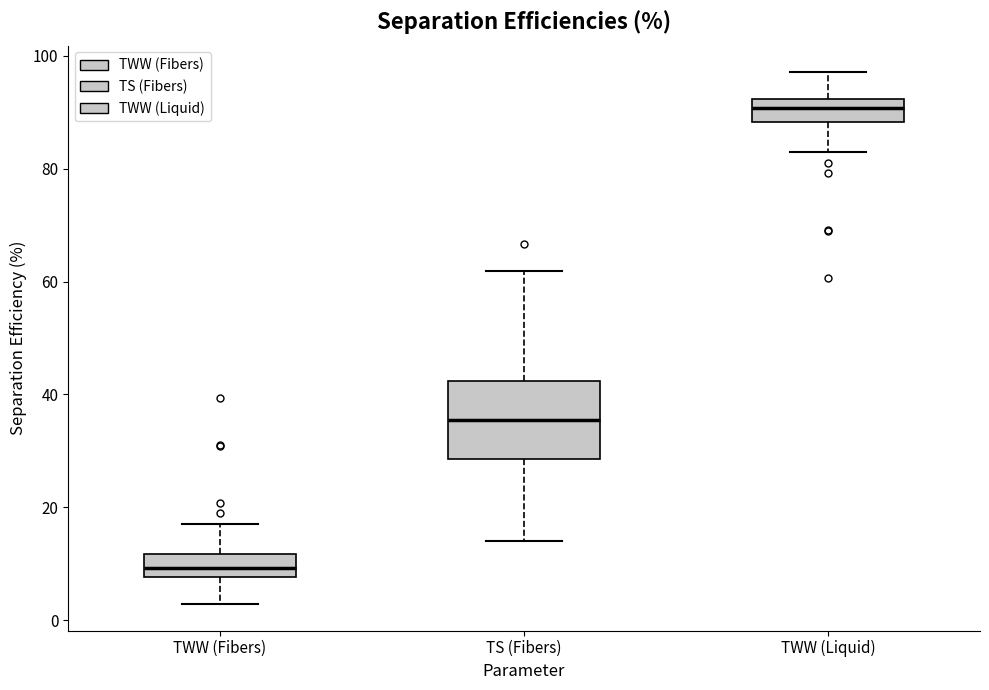

Where does the upper whisker of the box for TWW (Liquid) end on the y-axis? The values are not printed on the chart, so give them approximately, as read against the axis.

98